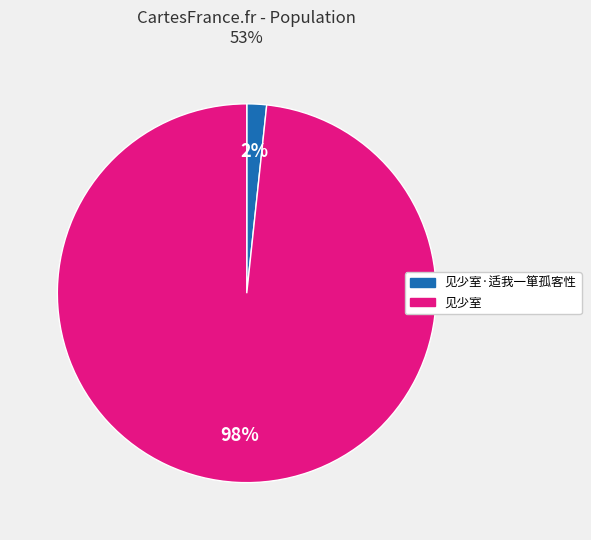

Is there any slice that represents more than half of the pie?

Yes